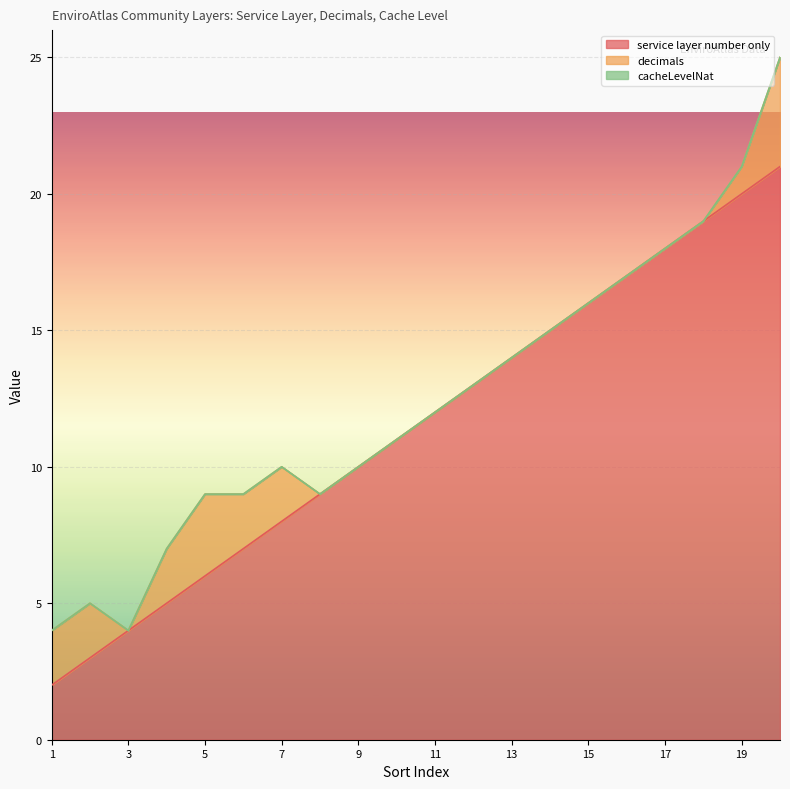

Reading left to right, what are all the values shown in this chart?

service layer number only: 1=2	2=3	3=4	4=5	5=6	6=7	7=8	8=9	9=10	10=11	11=12	12=13	13=14	14=15	15=16	16=17	17=18	18=19	19=20	20=21
decimals: 1=2	2=2	3=0	4=2	5=3	6=2	7=2	8=0	9=0	10=0	11=0	12=0	13=0	14=0	15=0	16=0	17=0	18=0	19=1	20=4
cacheLevelNat: 1=0	2=0	3=0	4=0	5=0	6=0	7=0	8=0	9=0	10=0	11=0	12=0	13=0	14=0	15=0	16=0	17=0	18=0	19=0	20=0